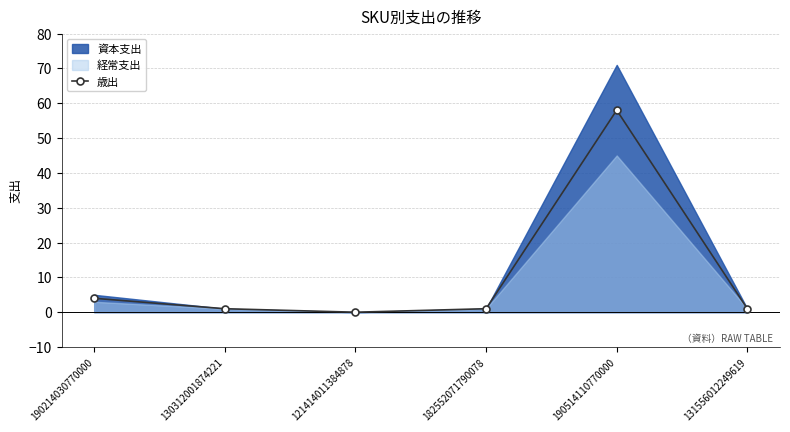

Does the chart display data point markers on the line(s)?

Yes